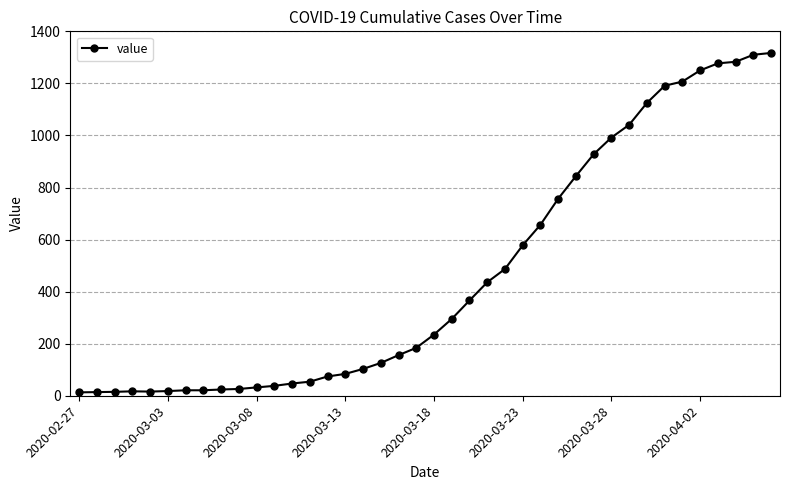

What is the maximum value shown in the chart?

1317